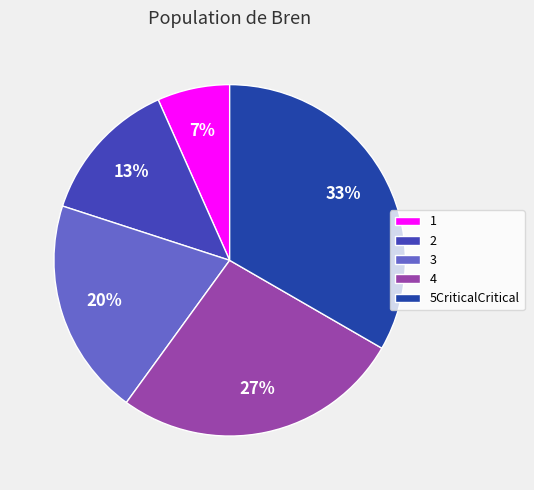

The 3 slice represents 6% of the pie. True or false?

False